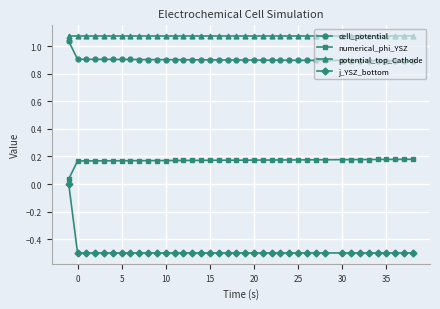

What is the sum of all cell_potential values?

35.2